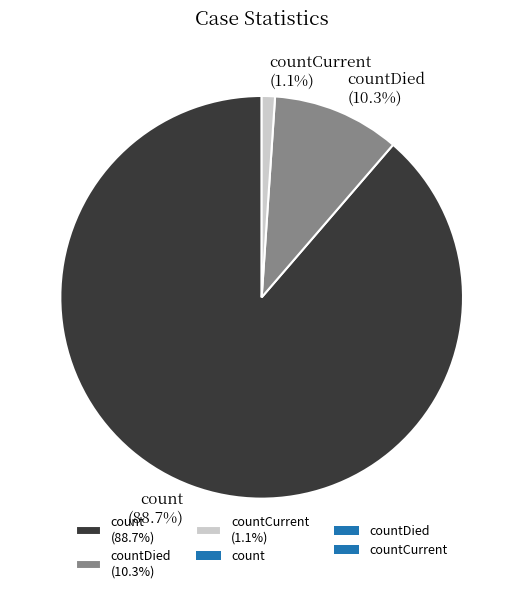

Which slice is the smallest?

countCurrent (1.1%)